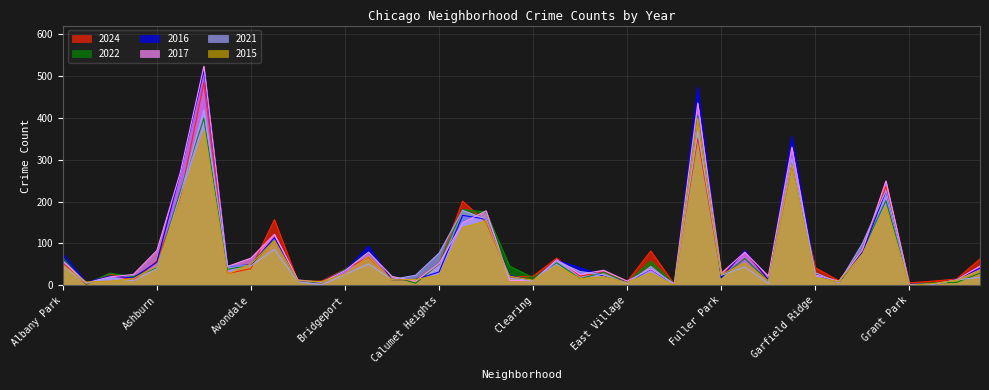

The value of 2024 at Austin is 484. True or false?

True